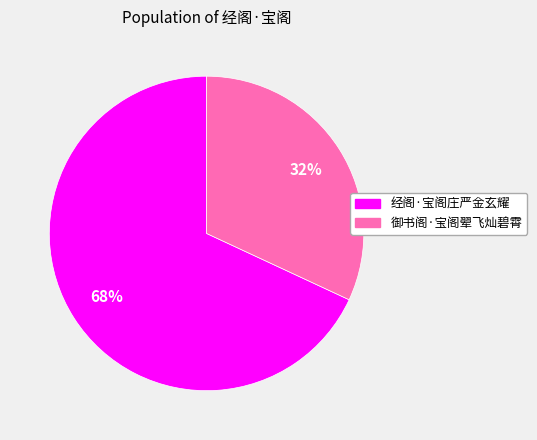

True or false: 经阁·宝阁庄严金玄耀 accounts for 68% of the total.

True